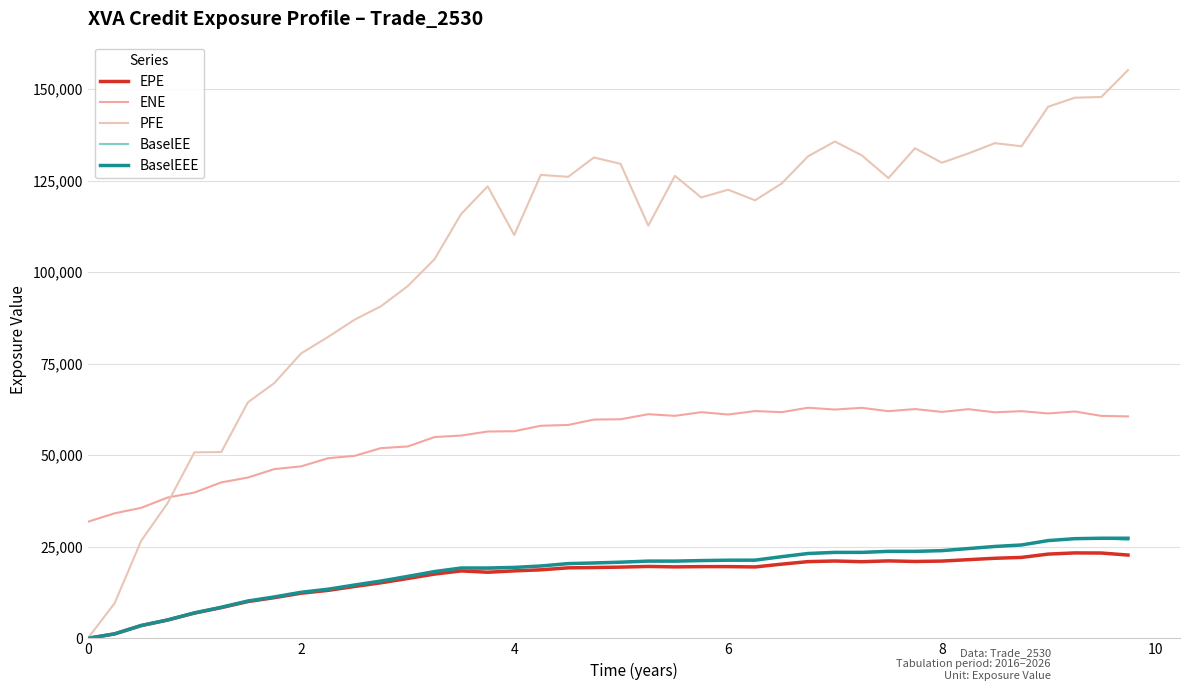

Which series has the largest range (max minus min)?

PFE